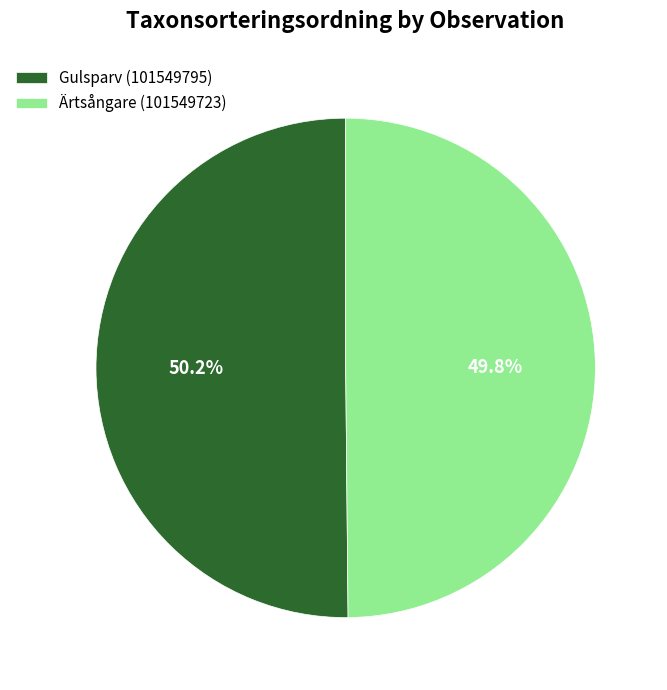

What percentage do Gulsparv (101549795) and Ärtsångare (101549723) together represent?

100.0%